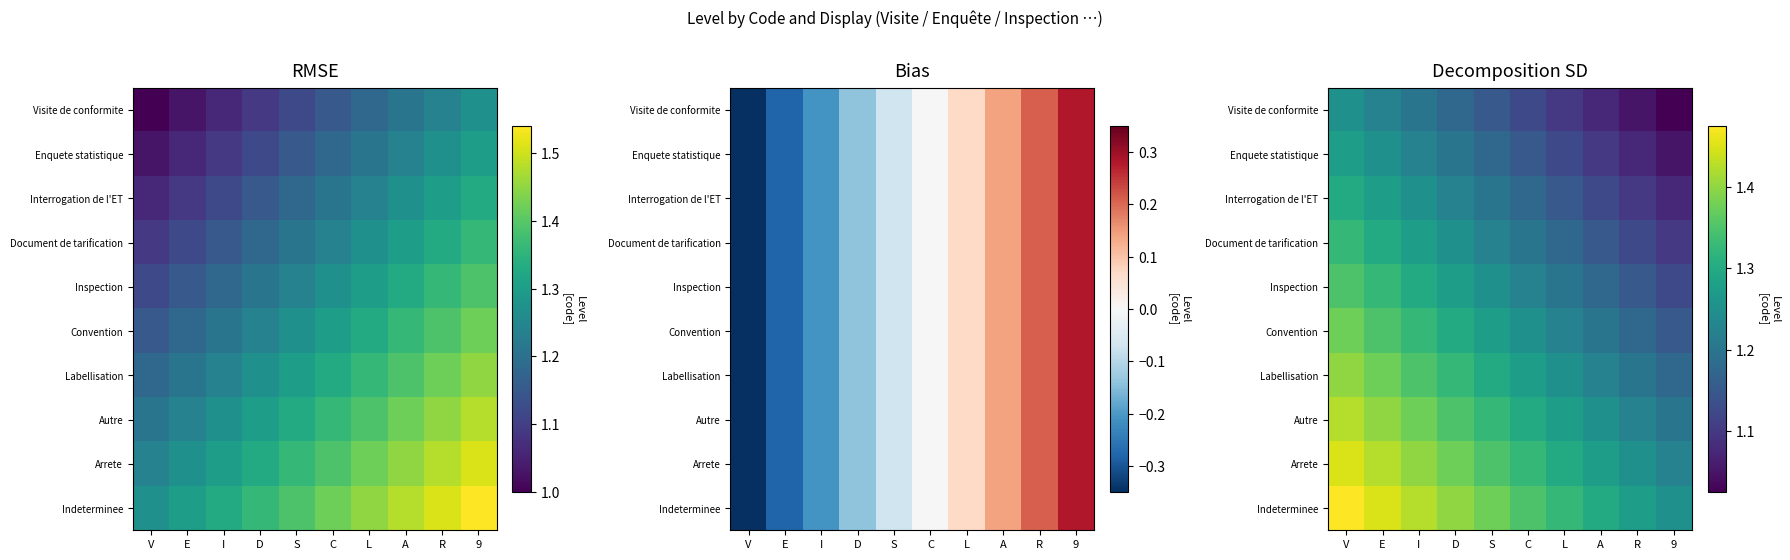

What is the difference between the highest and lowest values at L?

0.2